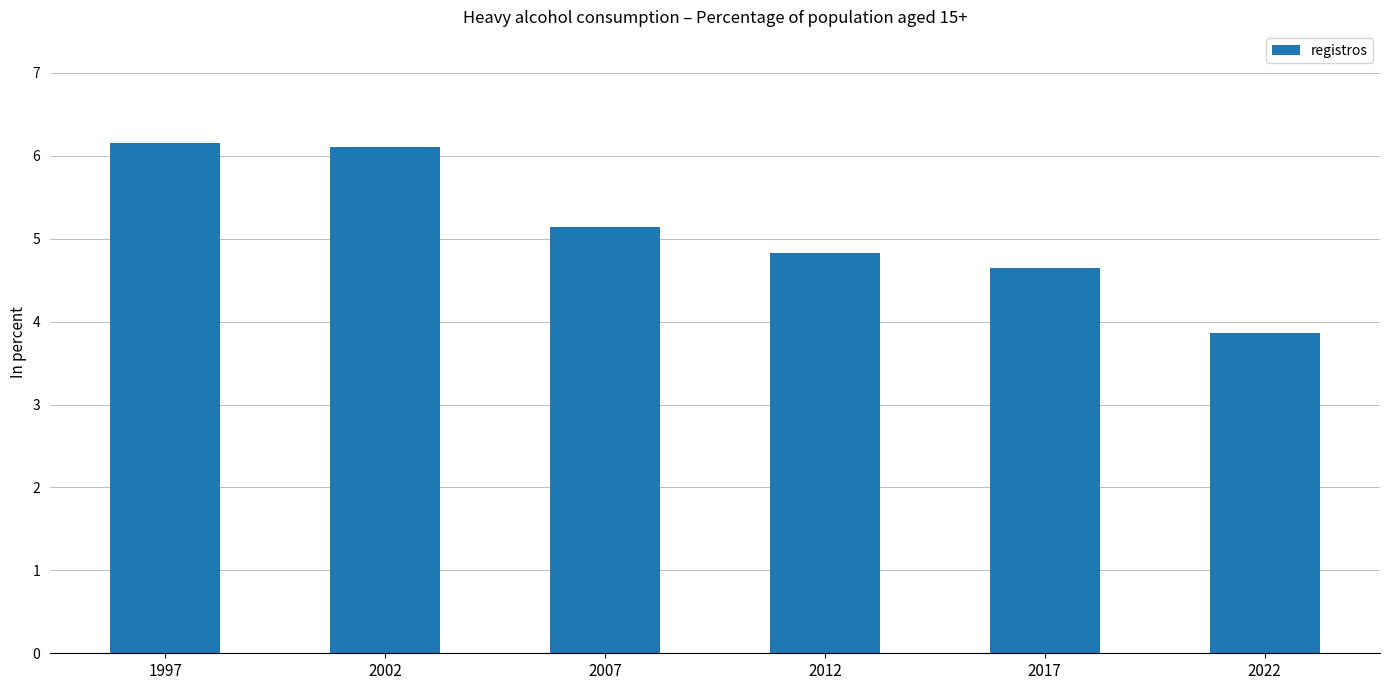

Reading left to right, list all the values displayed in this chart.

6.2	6.1	5.1	4.8	4.7	3.9